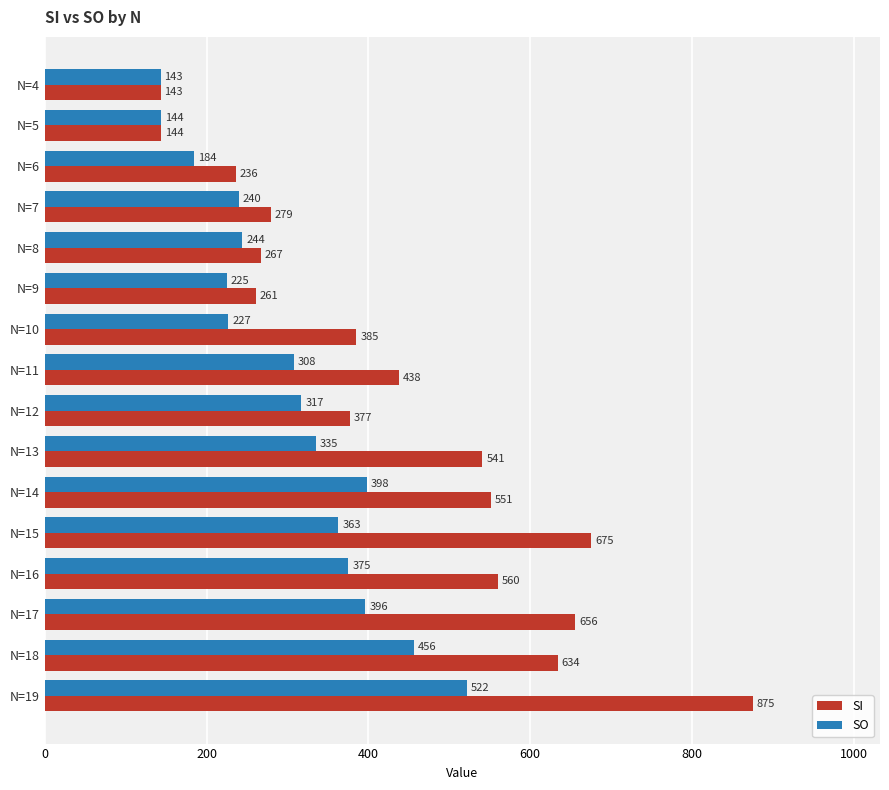

What is the sum of all SO values?

4877